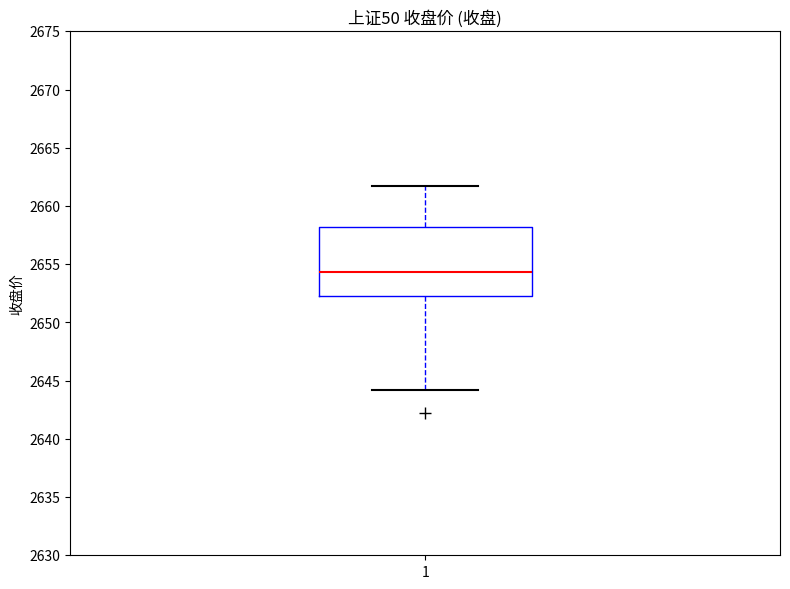

Read this box plot against the y-axis: the position of the median line, the range covered by the box, and the ends of both whiskers. The values are not printed on the chart, so give them approximately, as read against the axis.

median 2654.5, box 2652.5 to 2658.0, whiskers 2644.0 to 2661.5